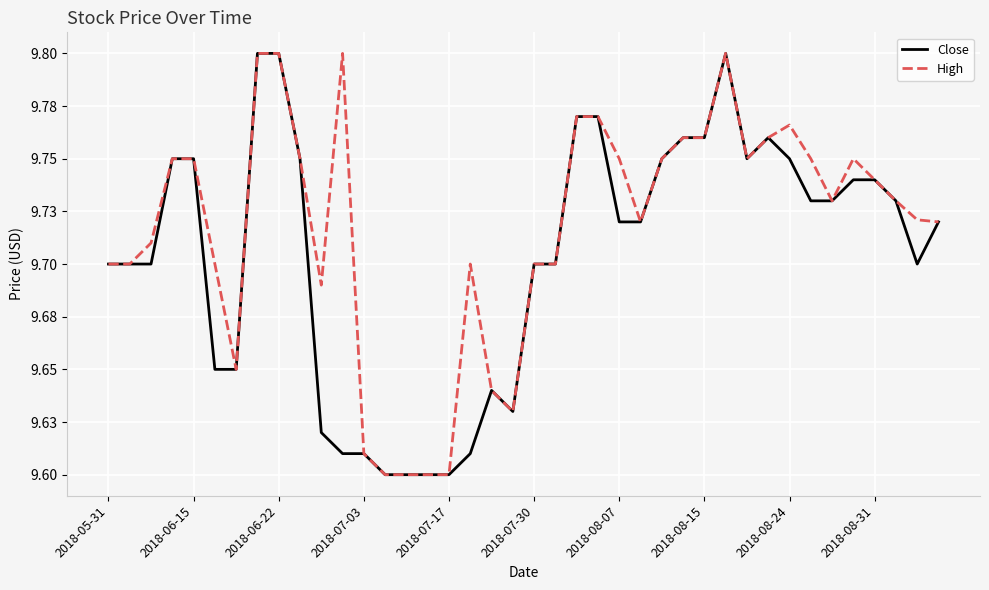

Does the chart have visible grid lines?

Yes